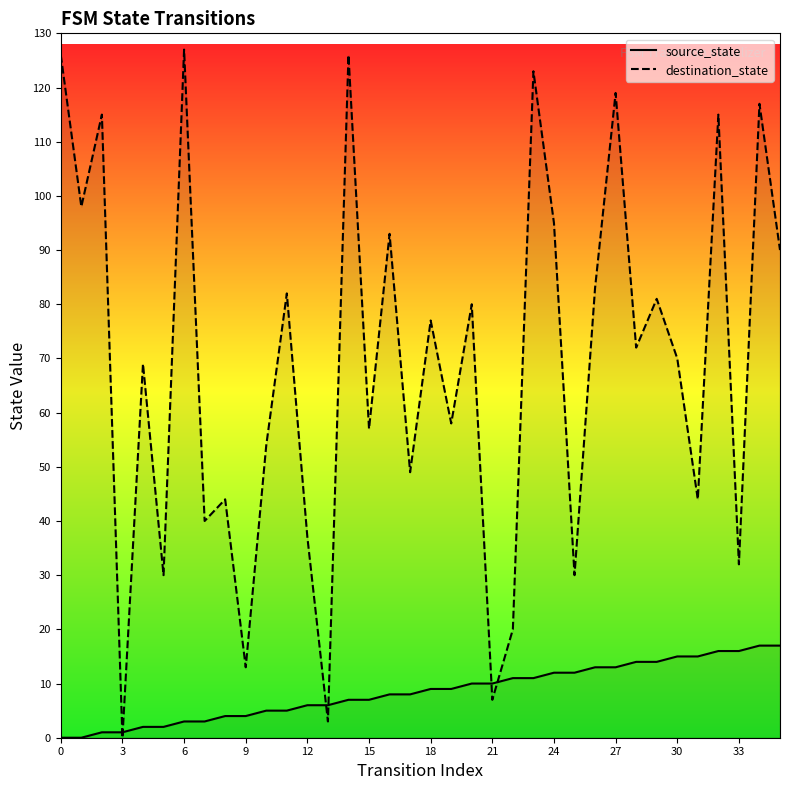

What value does the source_state series have at 34?

17